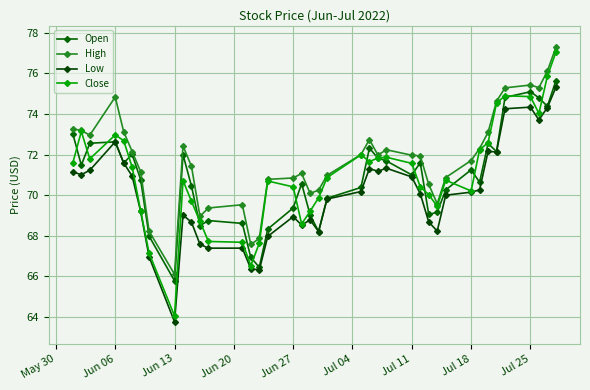

What are all the series names shown in the legend?

Open, High, Low, Close